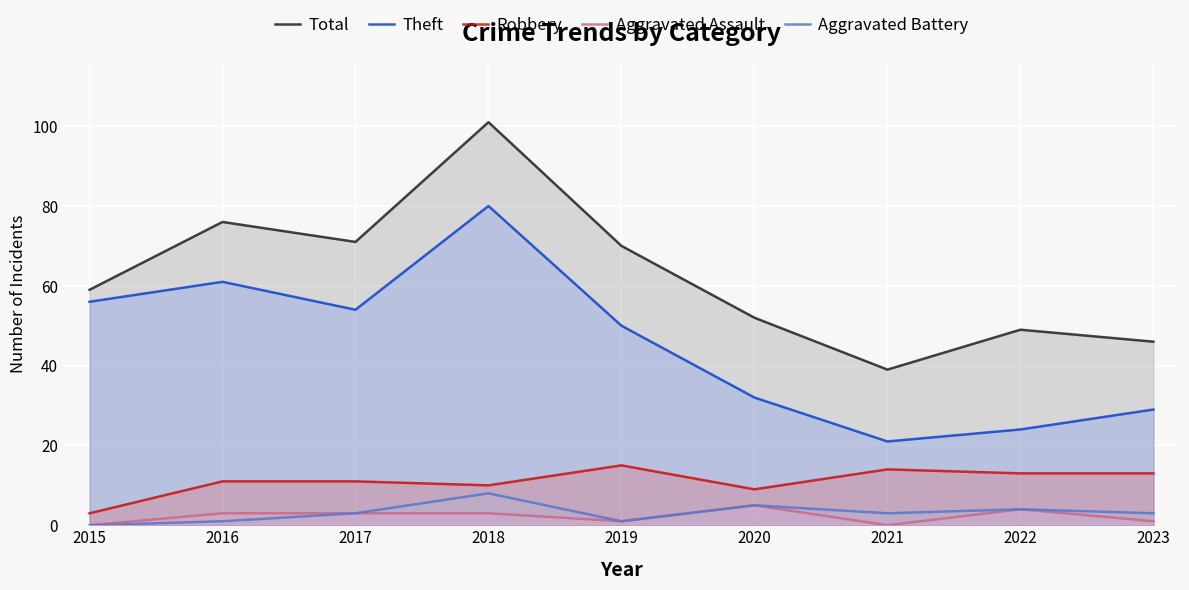

List the labels in order of Robbery value, largest first.

2019, 2021, 2022, 2023, 2016, 2017, 2018, 2020, 2015